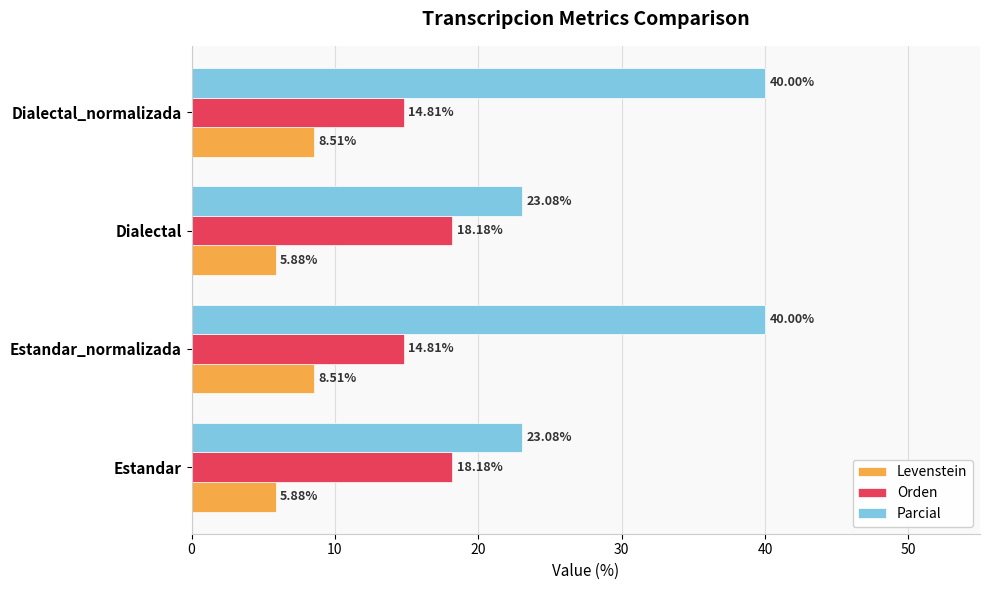

Is the value of Orden at Dialectal greater than the value of Levenstein at Estandar_normalizada?

Yes